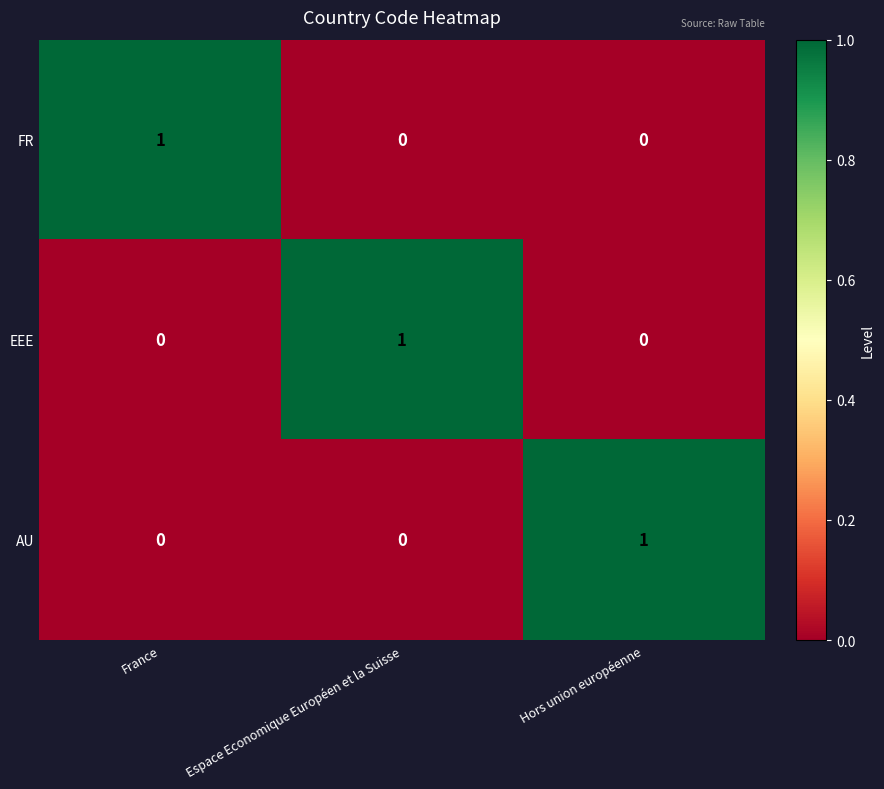

At how many categories does at least one series exceed 0?

3